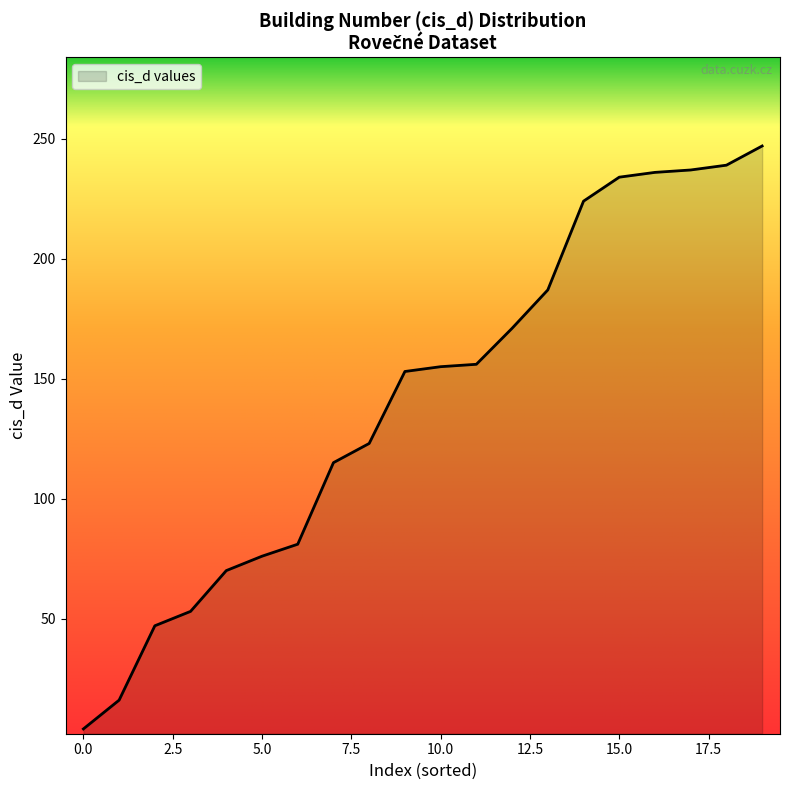

What is the maximum value shown in the chart?

247